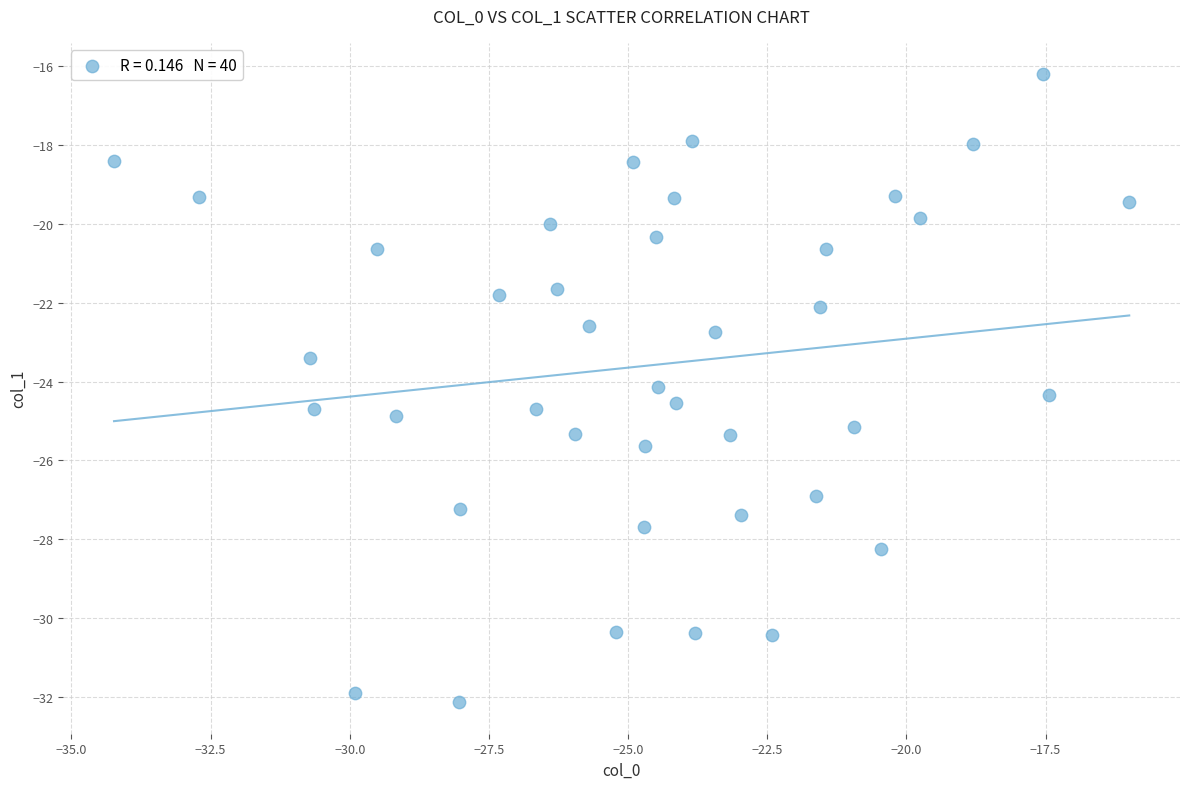

What is the range of X values (max minus min)?

18.2